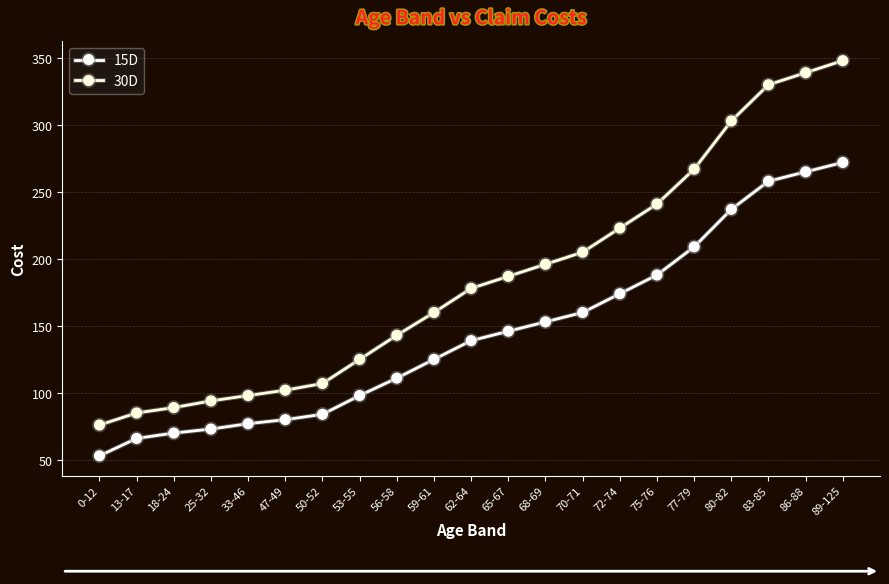

How many categories are shown in the chart?

21